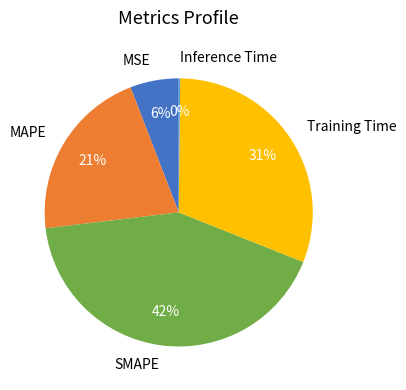

What percentage is the Training Time slice, to the nearest percent?

31%